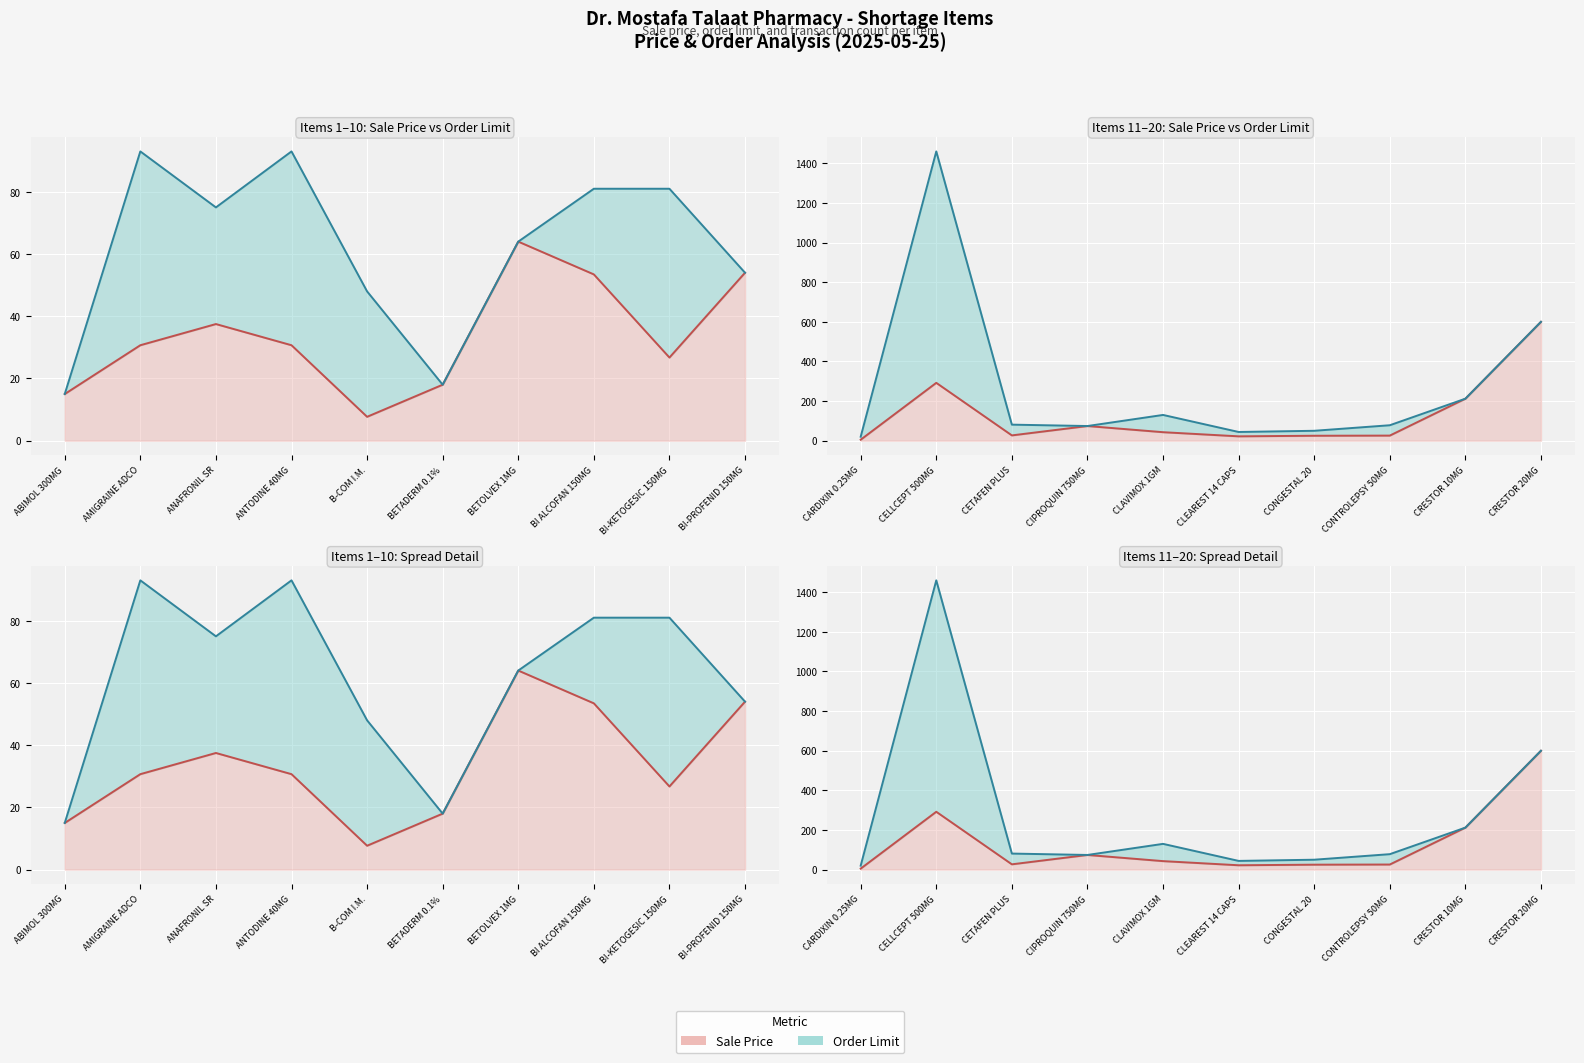

Between BI-PROFENID 150MG and CLAVIMOX 1GM, which series saw the biggest shift?

Order Limit